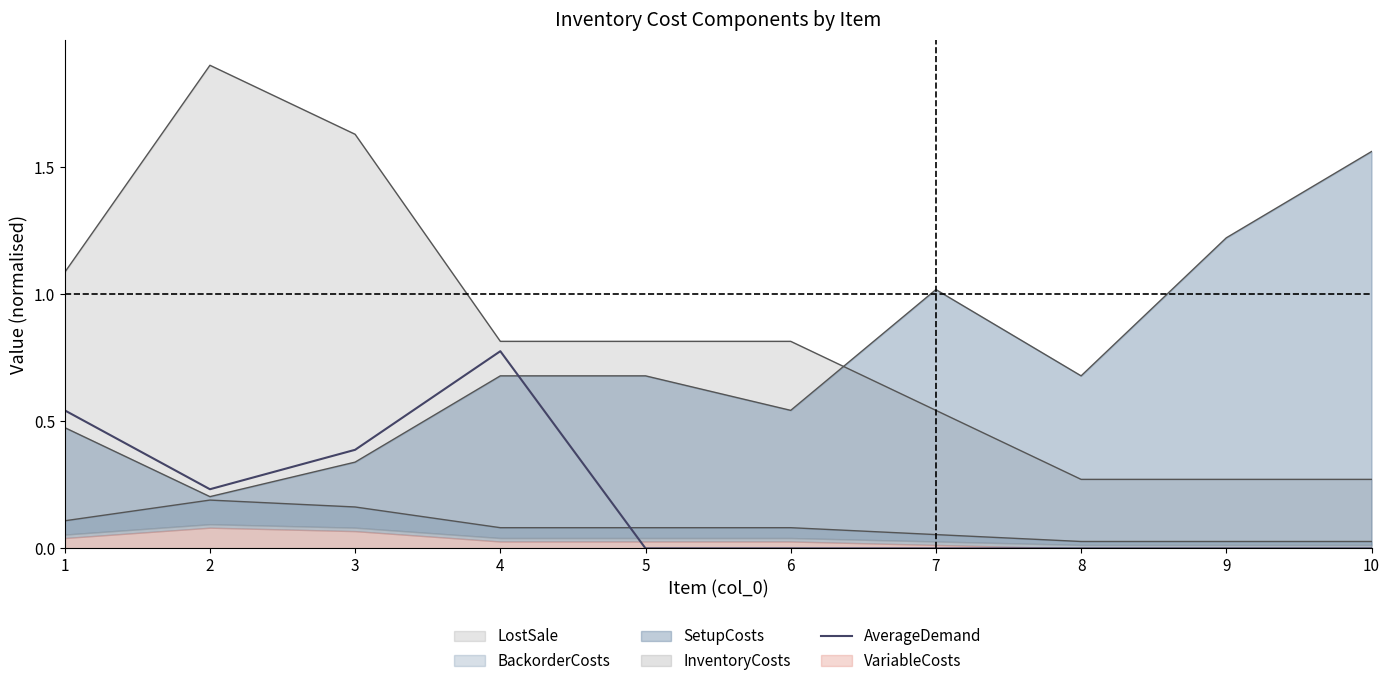

The AverageDemand series shows 0.8 at 4. True or false?

True